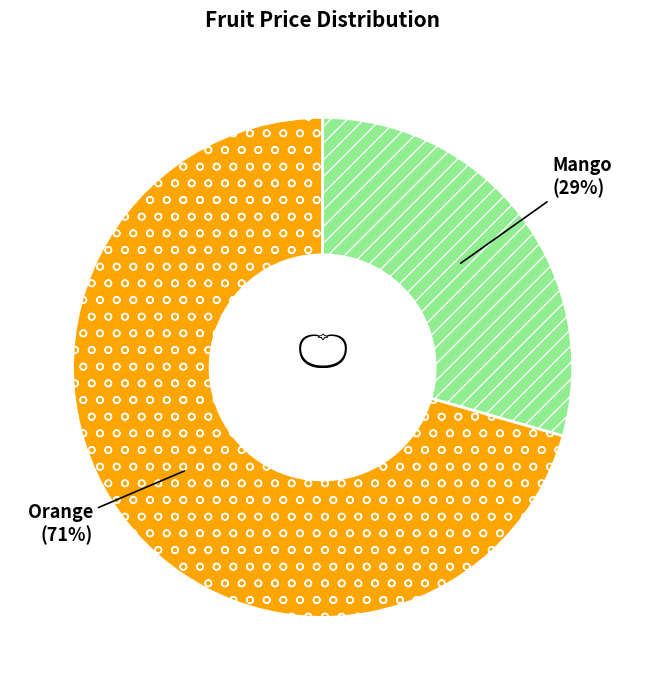

Between Mango and Orange, which is larger?

Orange